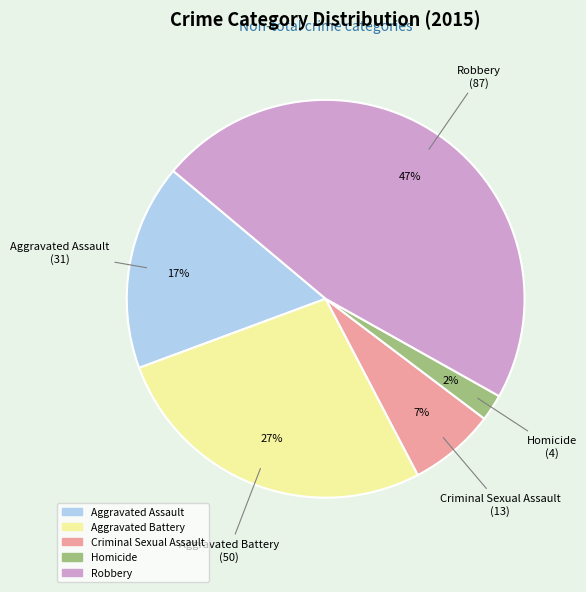

To the nearest percent, what portion does Criminal Sexual Assault represent?

7%